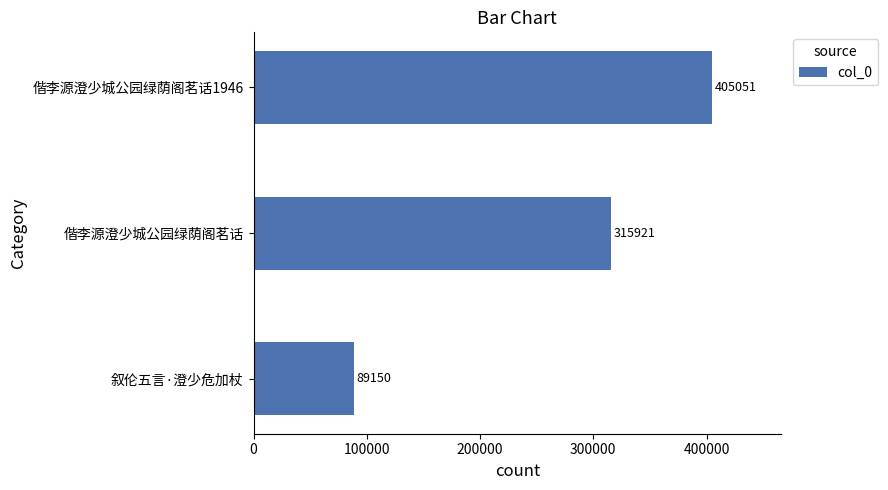

What is the sum of all values?

810122